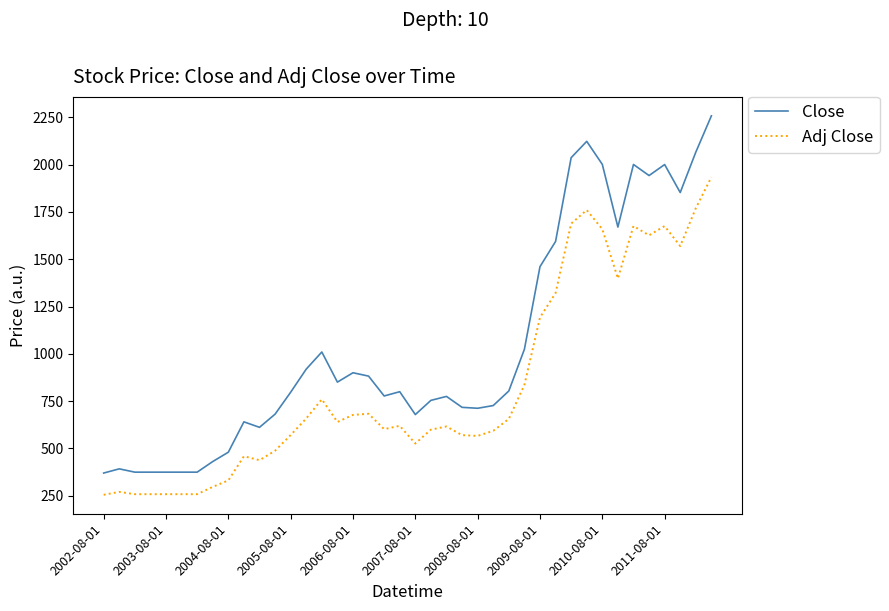

In Close, how many points are higher than both neighbors (excluding endpoints)?

9